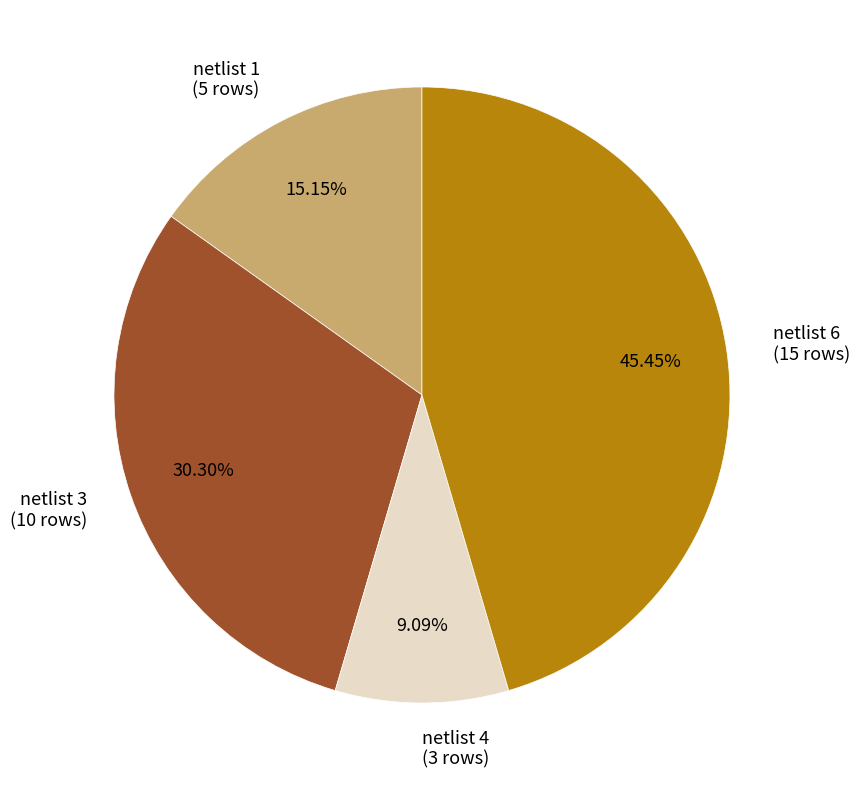

Rank the categories by value from highest to lowest.

netlist 6, netlist 3, netlist 1, netlist 4